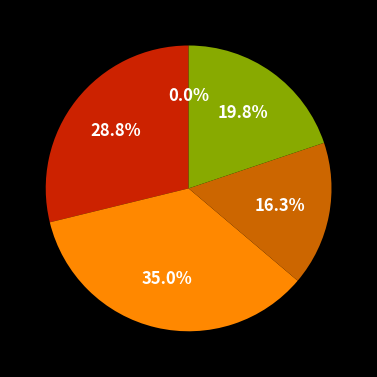

To the nearest percent, what is the average slice percentage?

20%